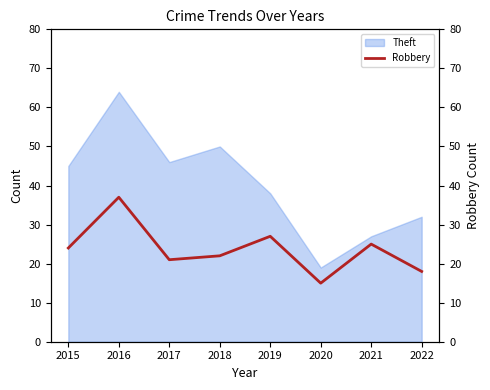

Reading right to left, extract all data points from this chart.

2022=18	2021=25	2020=15	2019=27	2018=22	2017=21	2016=37	2015=24